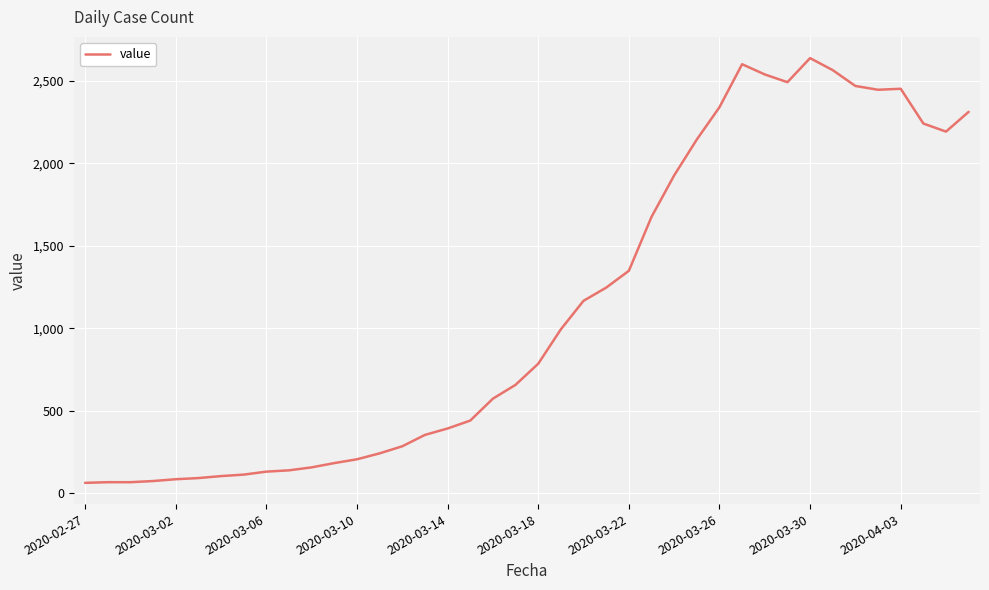

True or false: there are more than 1 points higher than both neighbors.

True